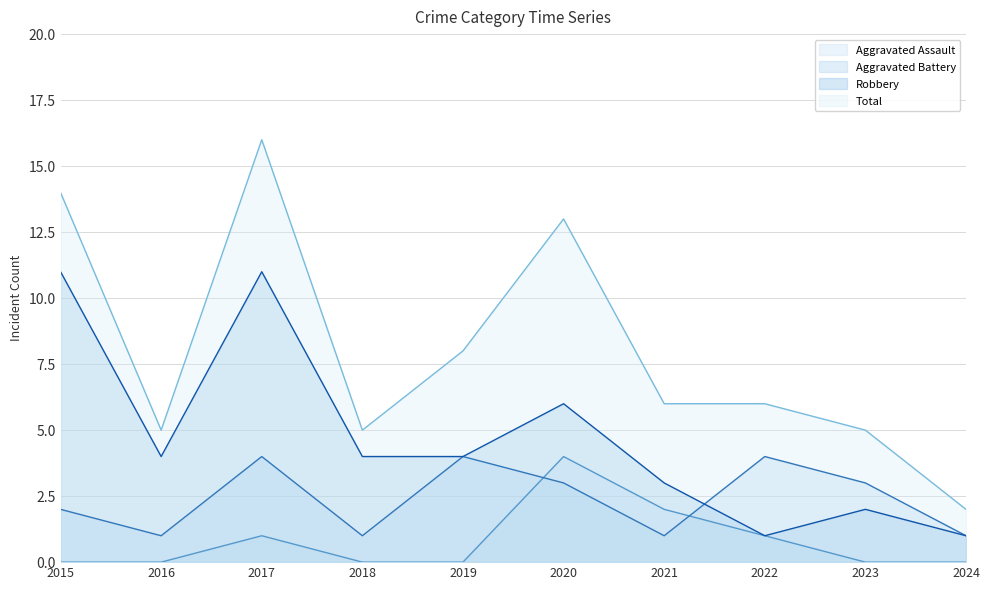

How many Aggravated Battery values are between 1 and 4?

10